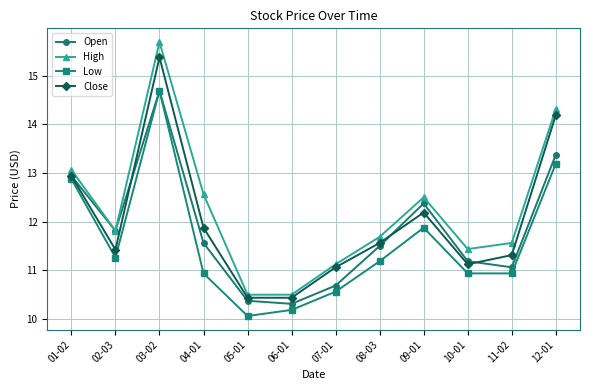

The value of High at 07-01 is 11.1. True or false?

True